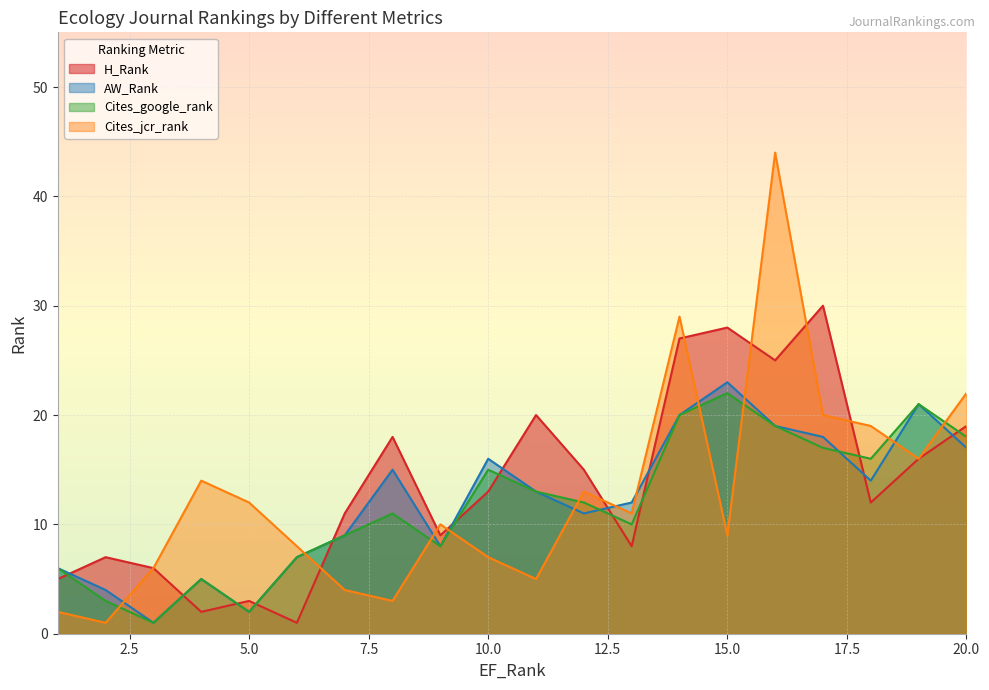

Which series has the largest total across all categories?

H_Rank